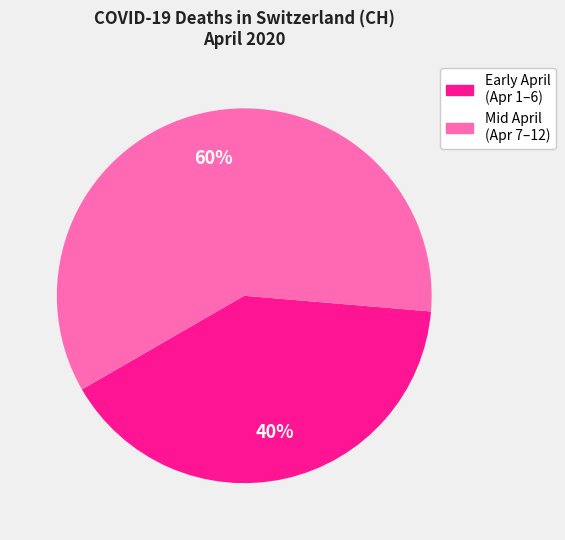

To the nearest percent, what is the average slice percentage?

50%